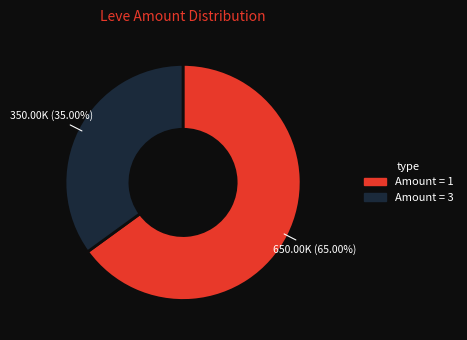

Does any single category account for the majority?

Yes